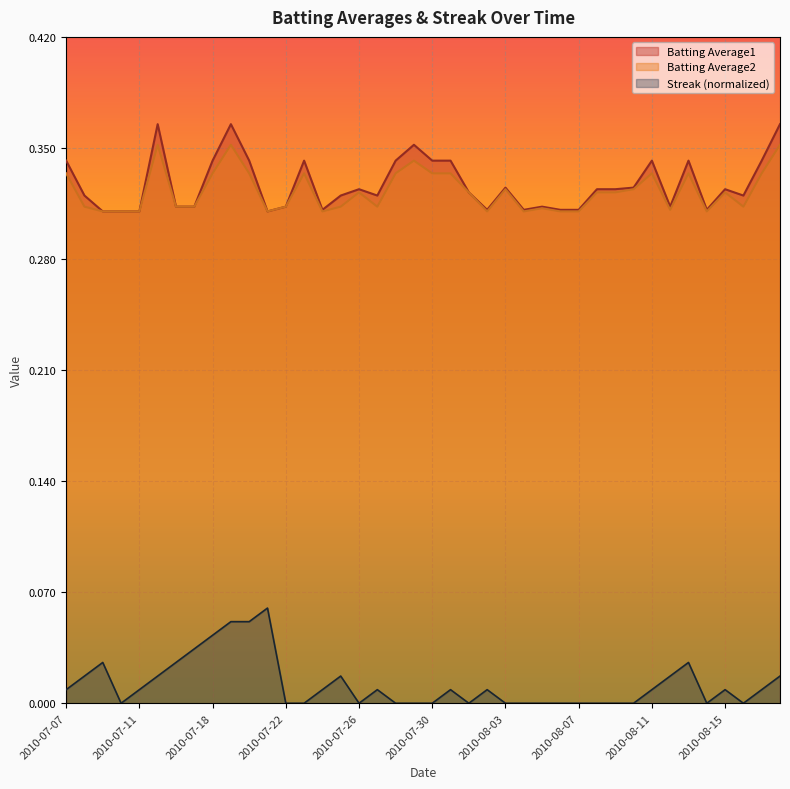

What is the spread (max minus min) of values at 2010-08-11?

0.3